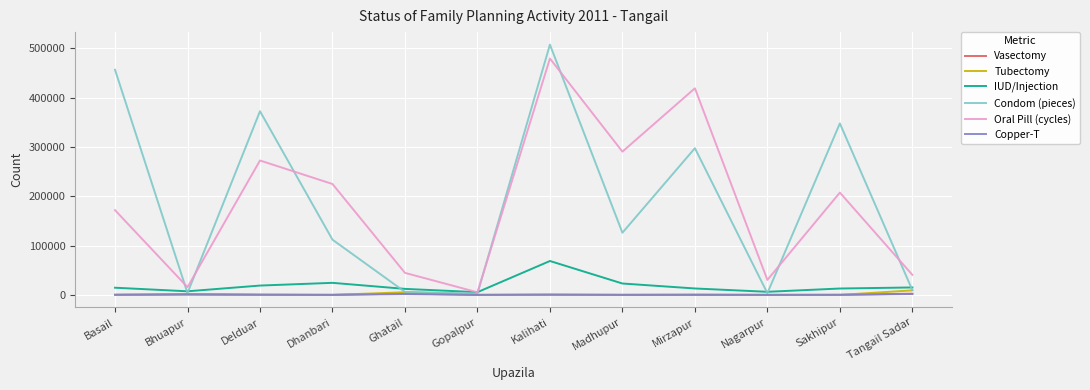

What is the difference between the maximum and minimum values in the Copper-T series?

1846